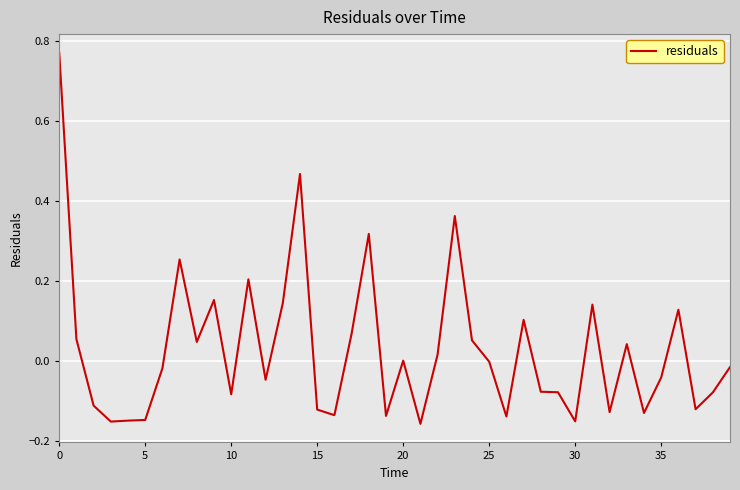

Is it true that the value at 0 is 0.2?

False